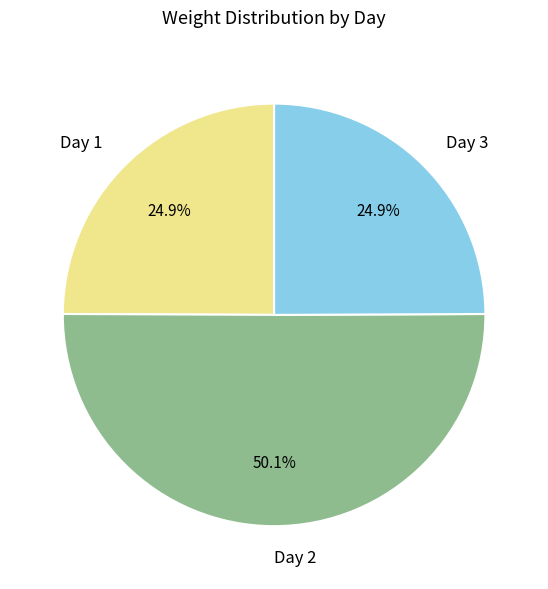

To the nearest percent, what is the difference between the Day 2 and Day 1 slice percentages?

25%